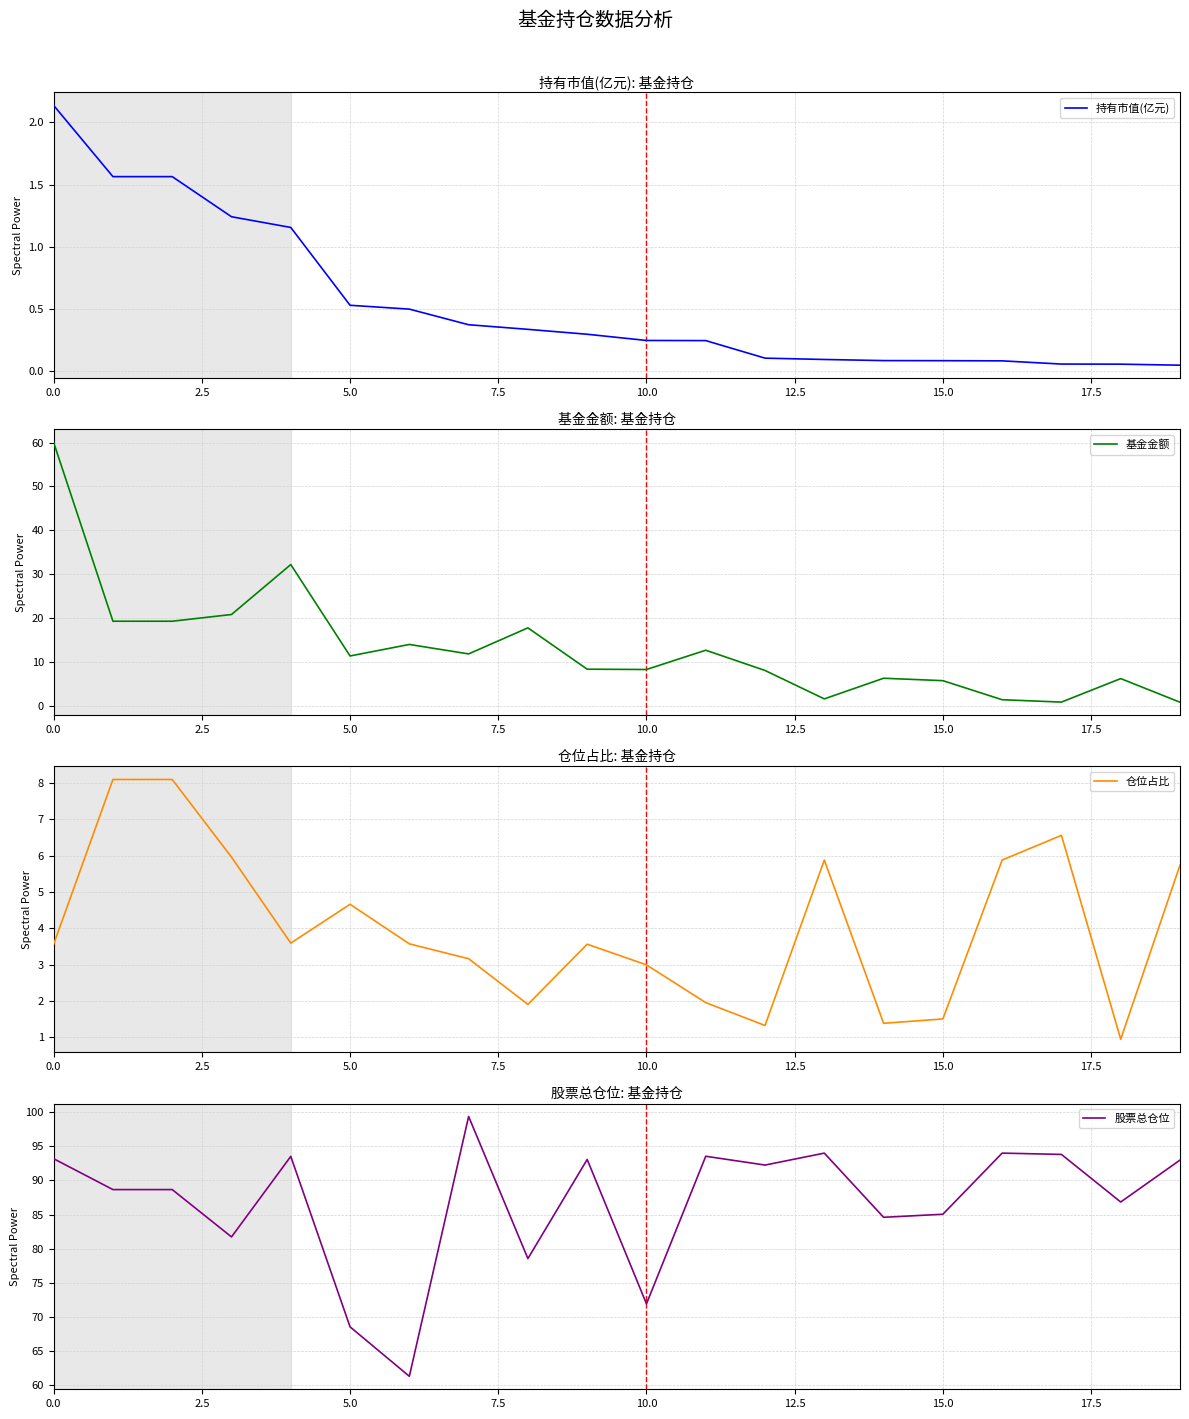

Which series ends up on top after the final intersection of 仓位占比 and 基金金额?

仓位占比